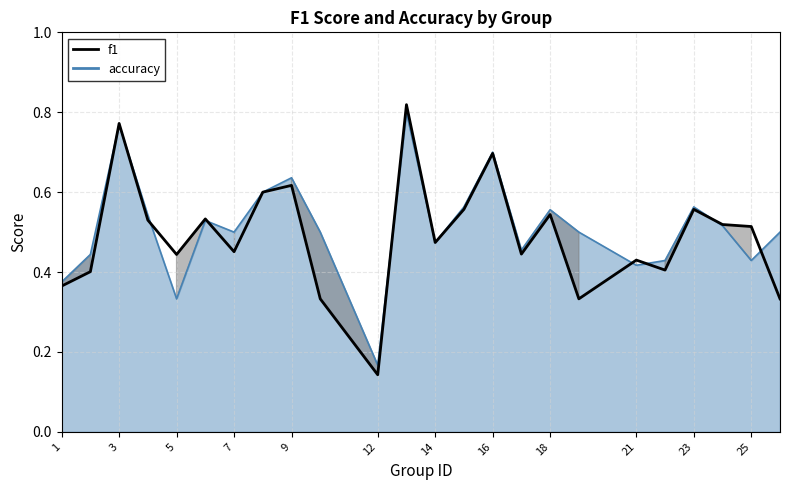

True or false: the data shows 0.1 at 12.

False